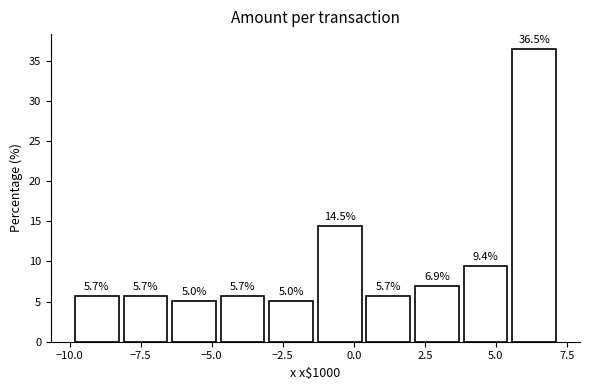

Read against the x-axis, roughly where is the centre of the tallest bar?

6.5